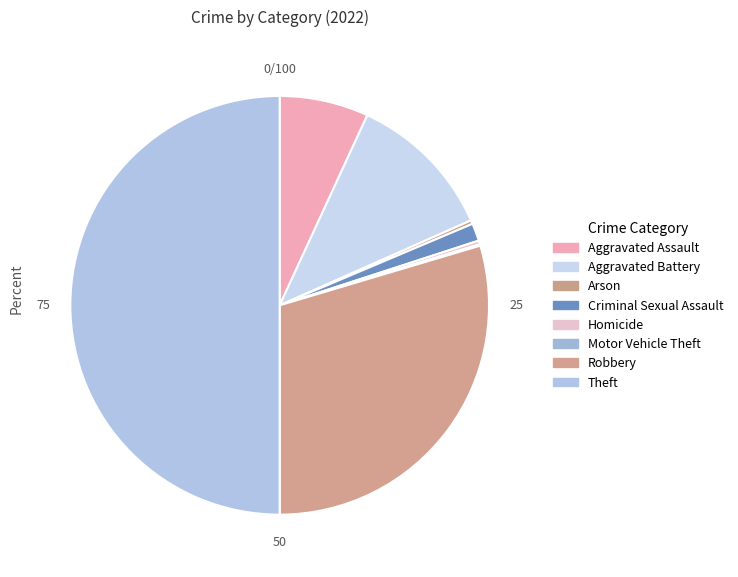

How many slices are in this pie chart?

8